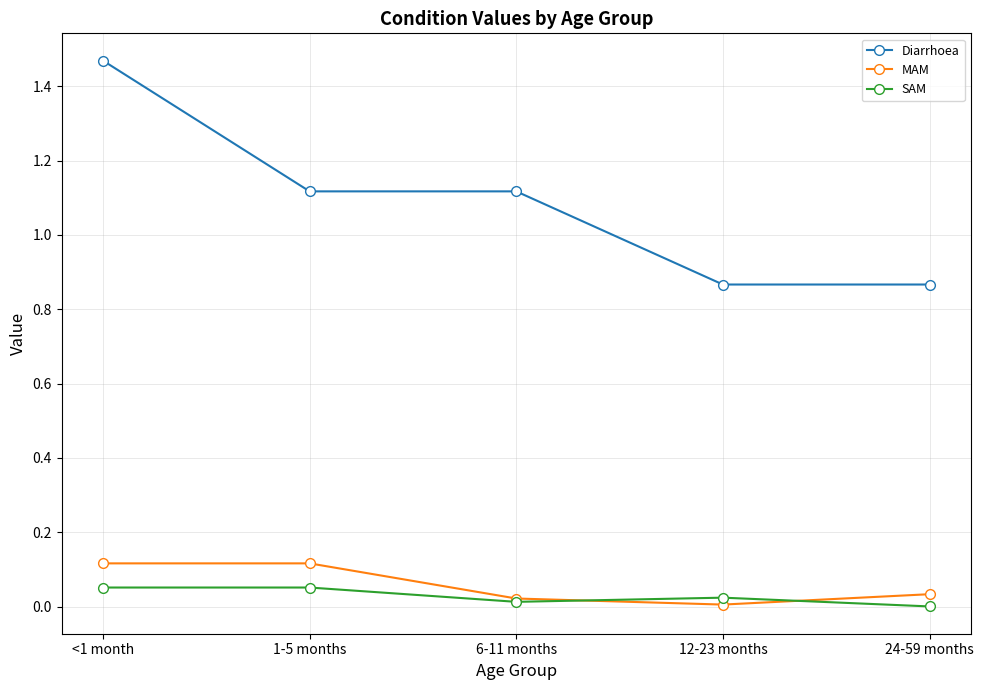

Does the chart have visible grid lines?

Yes